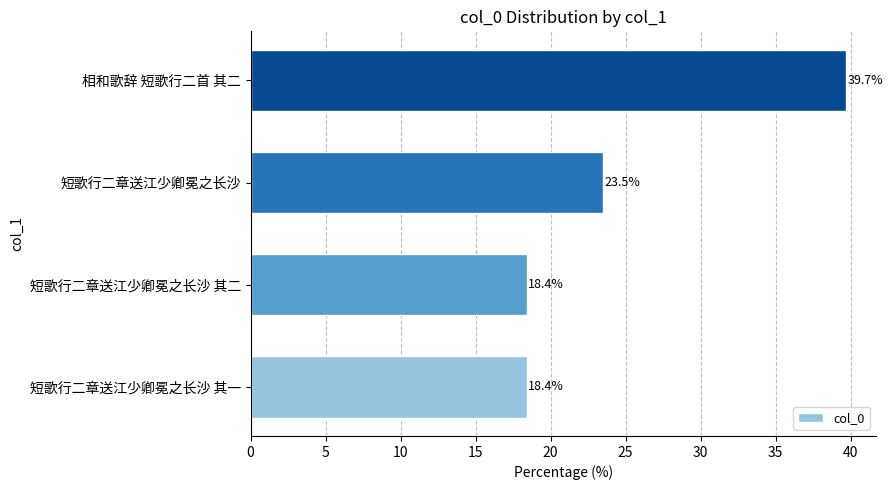

True or false: the data shows 23.5 at 短歌行二章送江少卿冕之长沙.

True